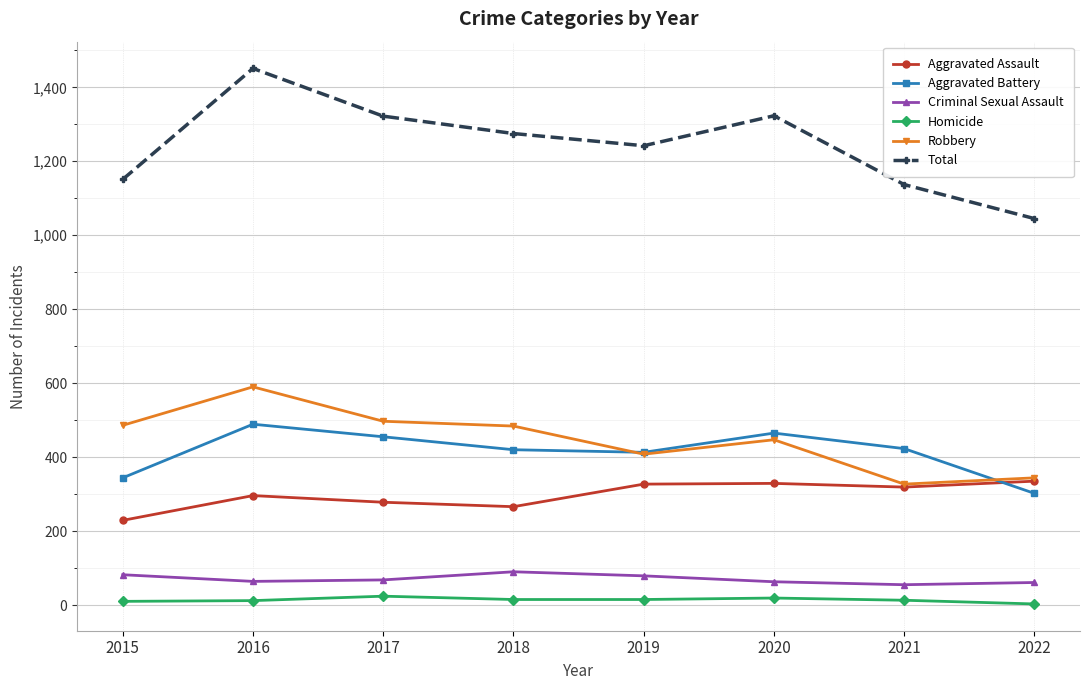

Count the number of data series in this chart.

6